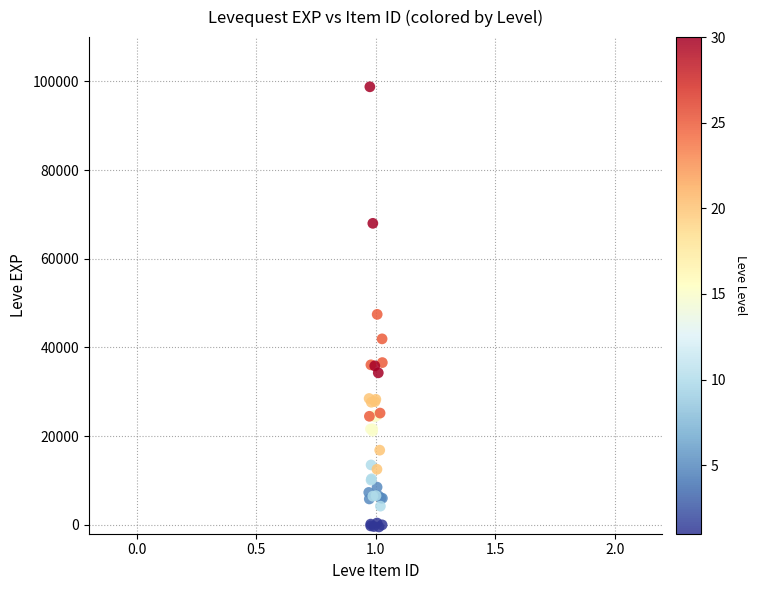

What Y value in the scatter plot is closest to 49164?

47472.2